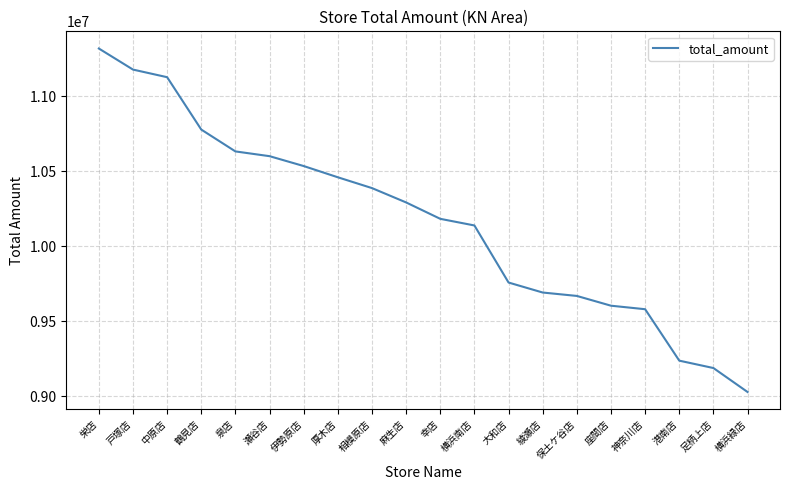

Reading right to left, what are all the values shown in this chart?

9026987	9186975	9236283	9579649	9603105	9668322	9691059	9757740	10138742	10182995	10292401	10388179	10460353	10535372	10601298	10633041	10778859	11128515	11179377	11320012